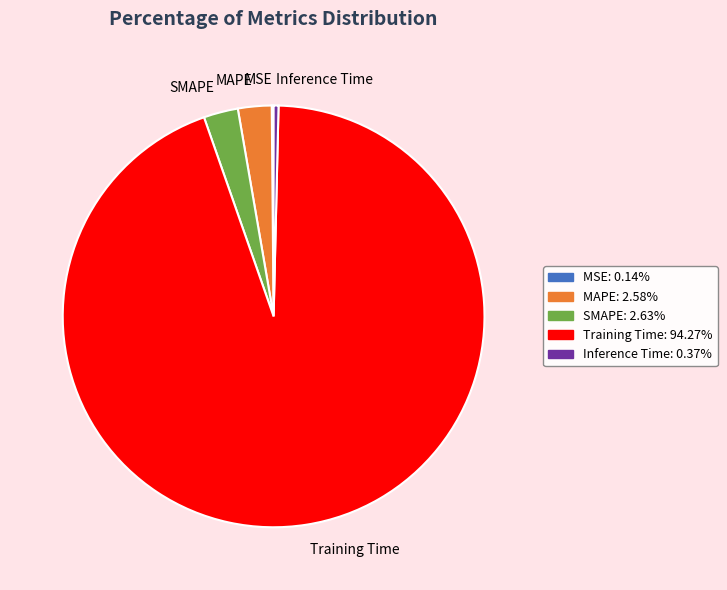

Which slice is the largest?

Training Time